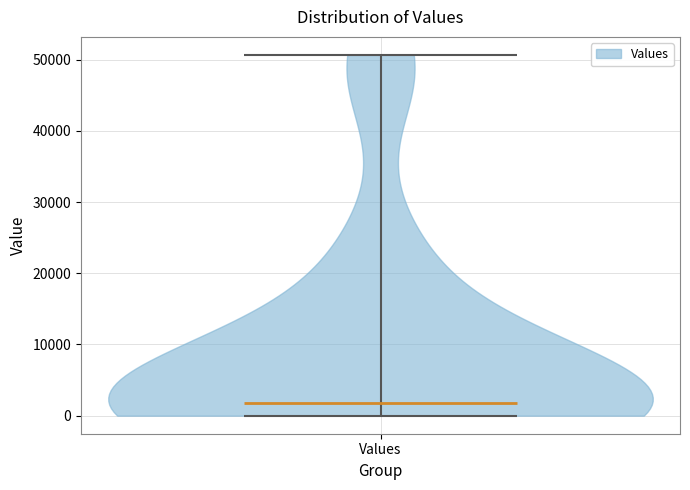

Where does the median line of the violin for Values sit on the y-axis? The values are not printed on the chart, so give them approximately, as read against the axis.

2000